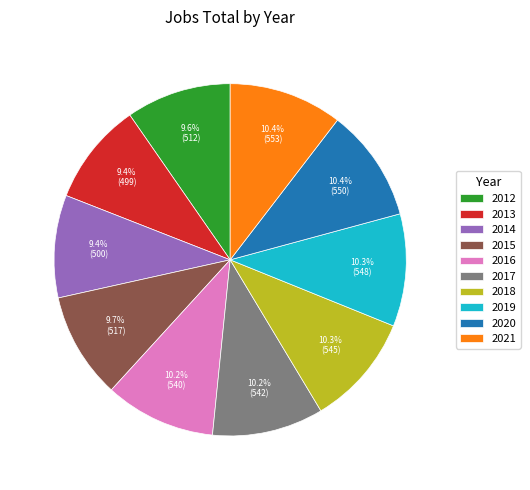

Is 2020 the majority of the pie?

No